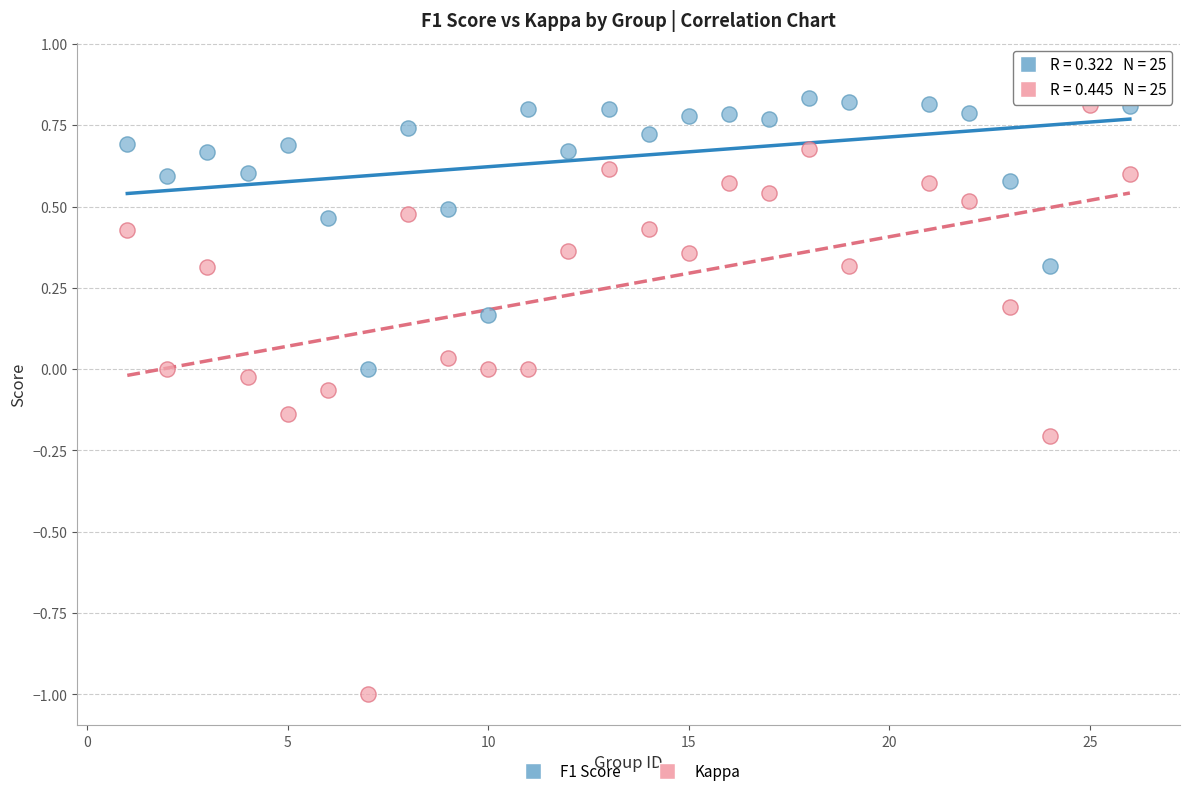

Which series contains the lowest Y value?

Kappa